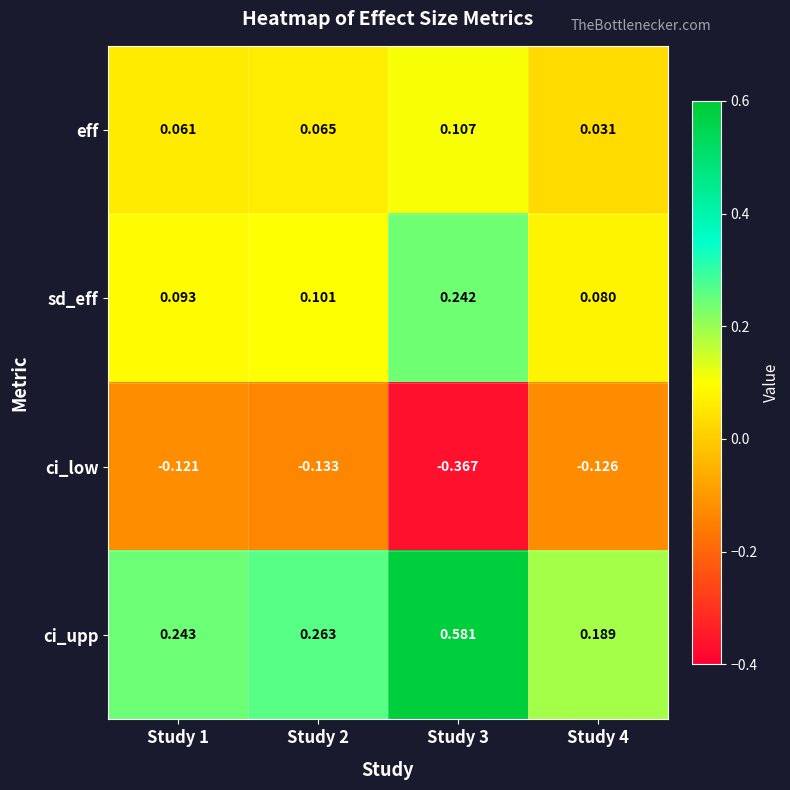

Is the value of ci_upp at Study 2 greater than the value of sd_eff at Study 3?

Yes